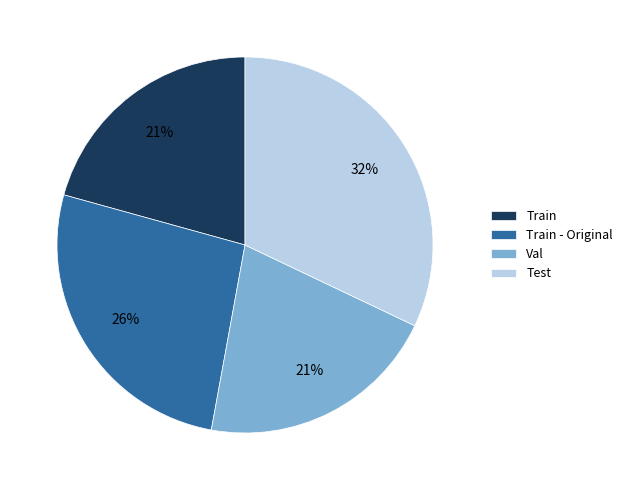

How many segments does this pie chart have?

4